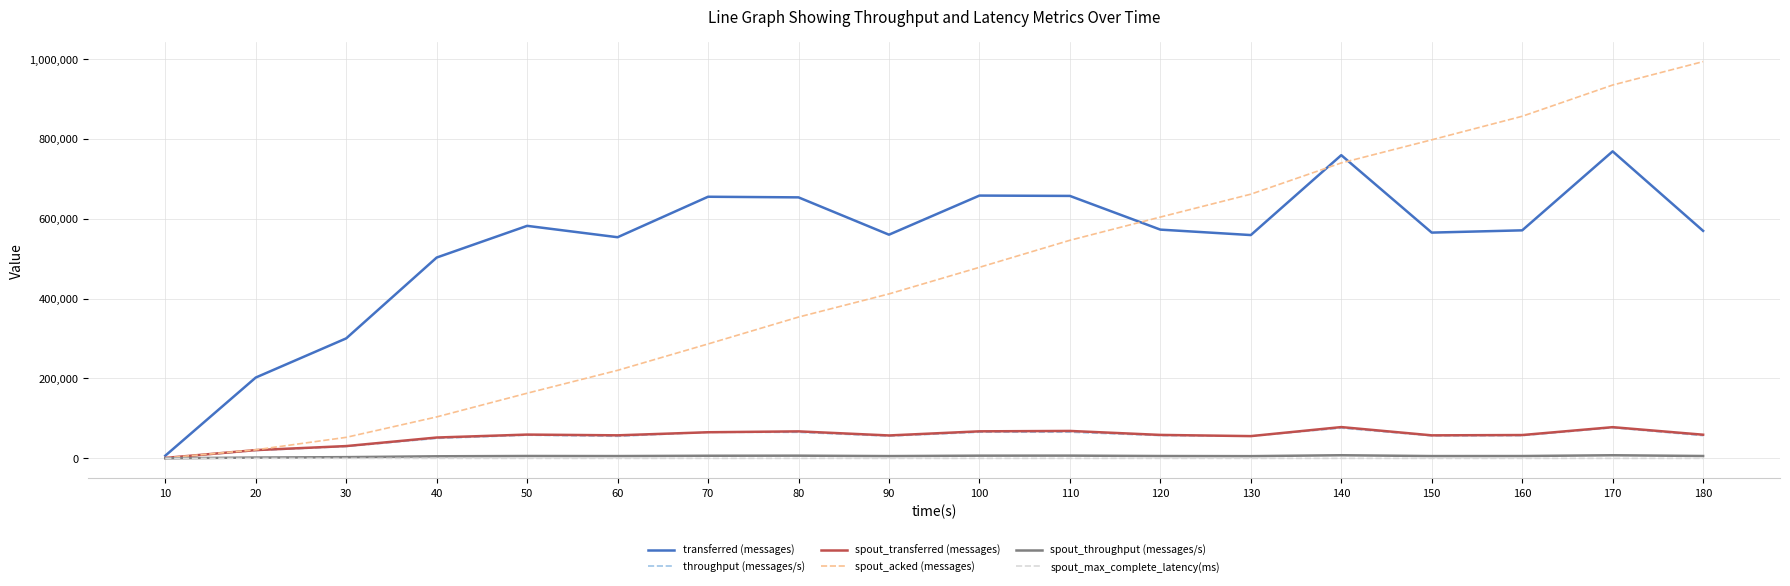

Which series has the largest total across all categories?

transferred (messages)